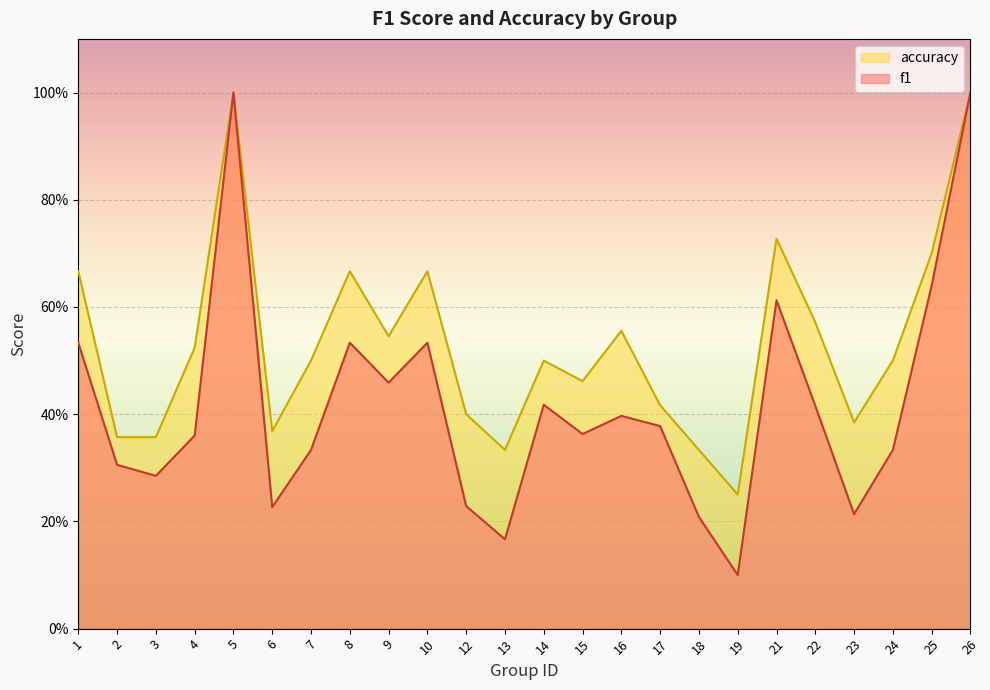

How many lines are shown in the chart?

2